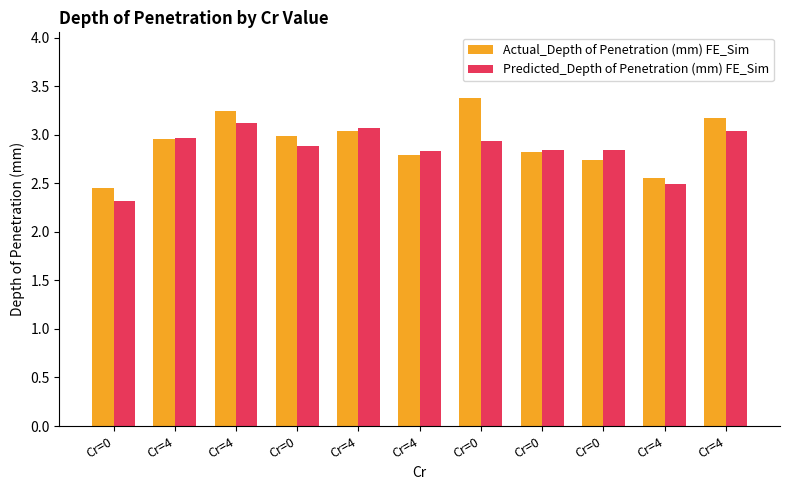

Count the number of data series in this chart.

2